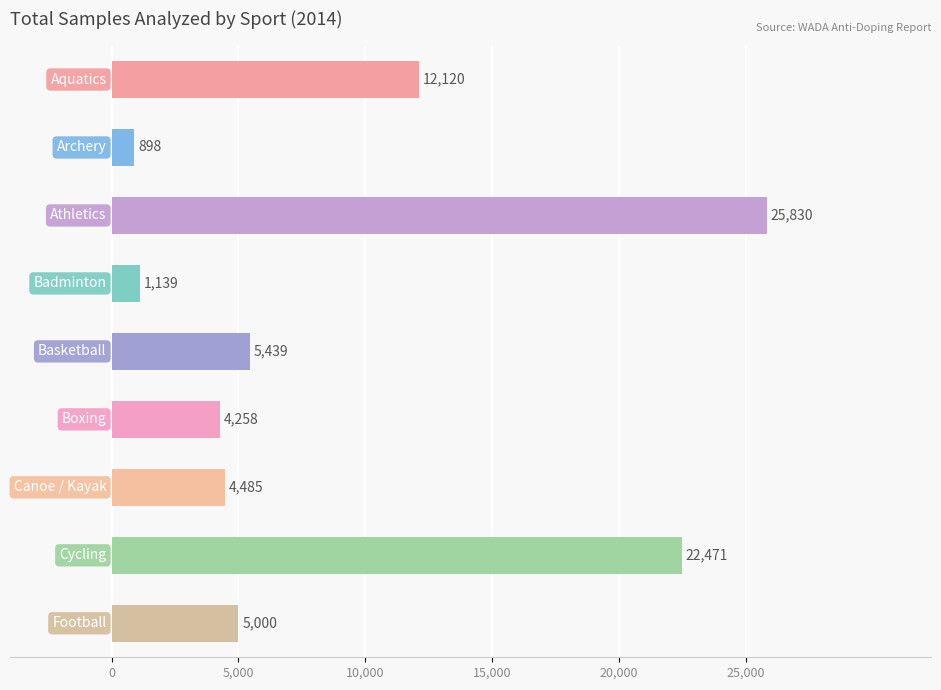

What is the difference between the maximum and minimum values?

24932